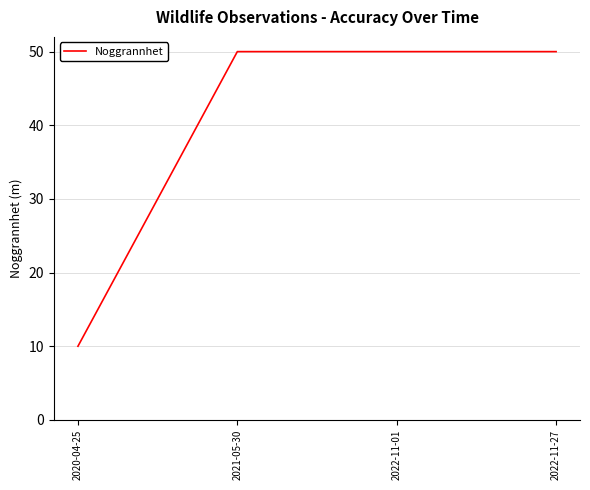

What is the greatest value displayed?

50